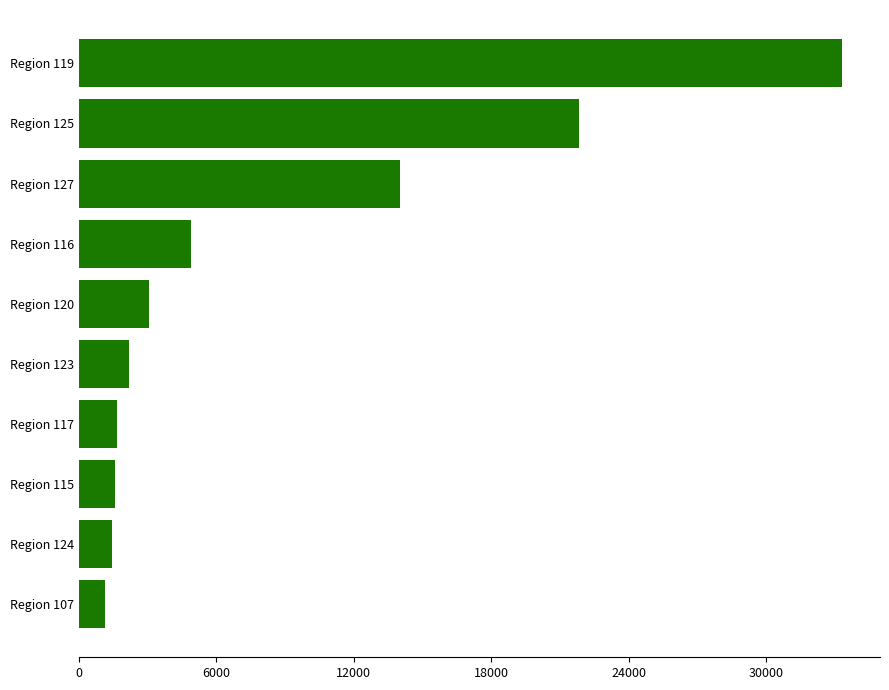

At which label is the value closest to 17212?

Region 127